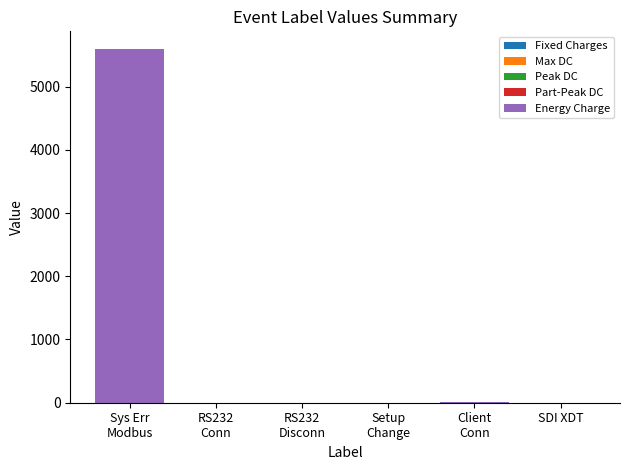

What is the maximum value shown in the chart?

5593